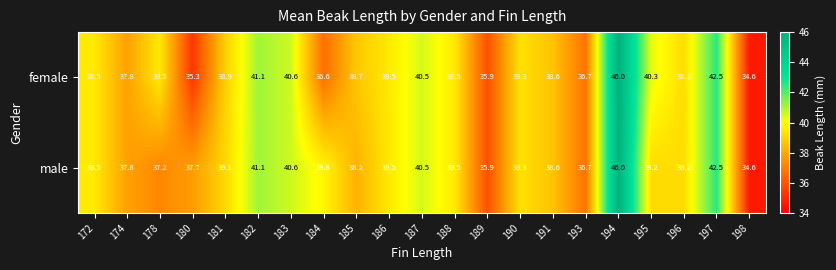

Between 181 and 195, which series saw the biggest shift?

female